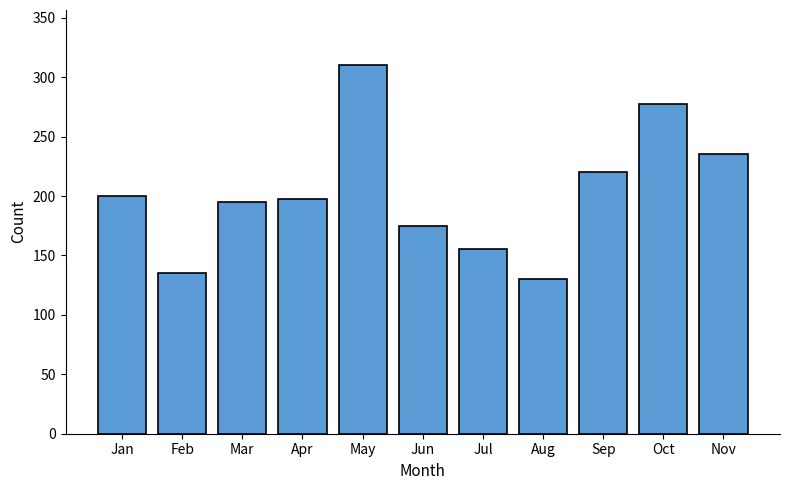

What is the value of the 8th bar from the left?

130.0